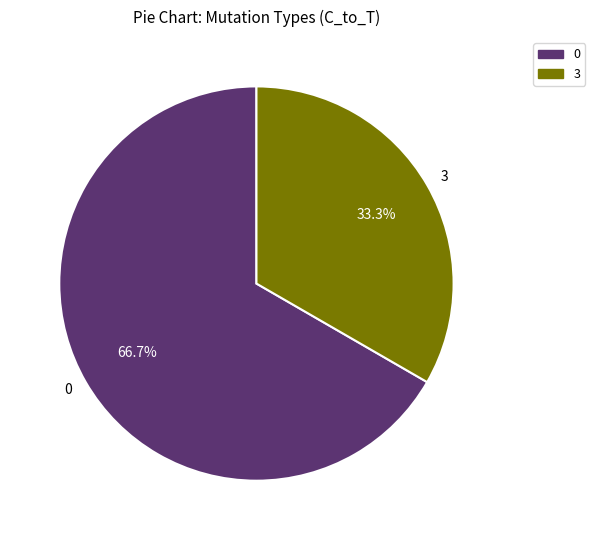

How many slices are in this pie chart?

2